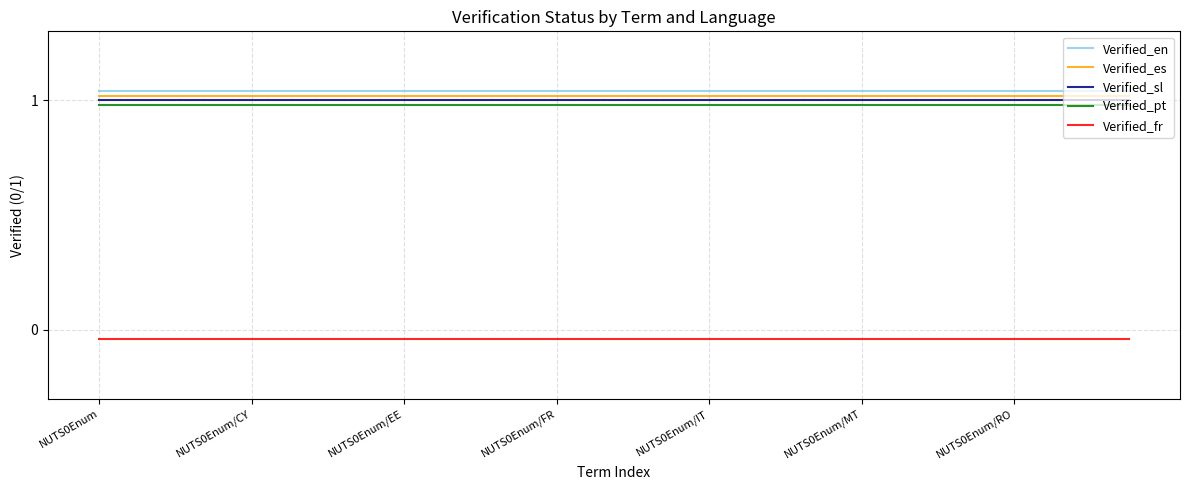

True or false: Verified_en and Verified_pt cross at least once.

False